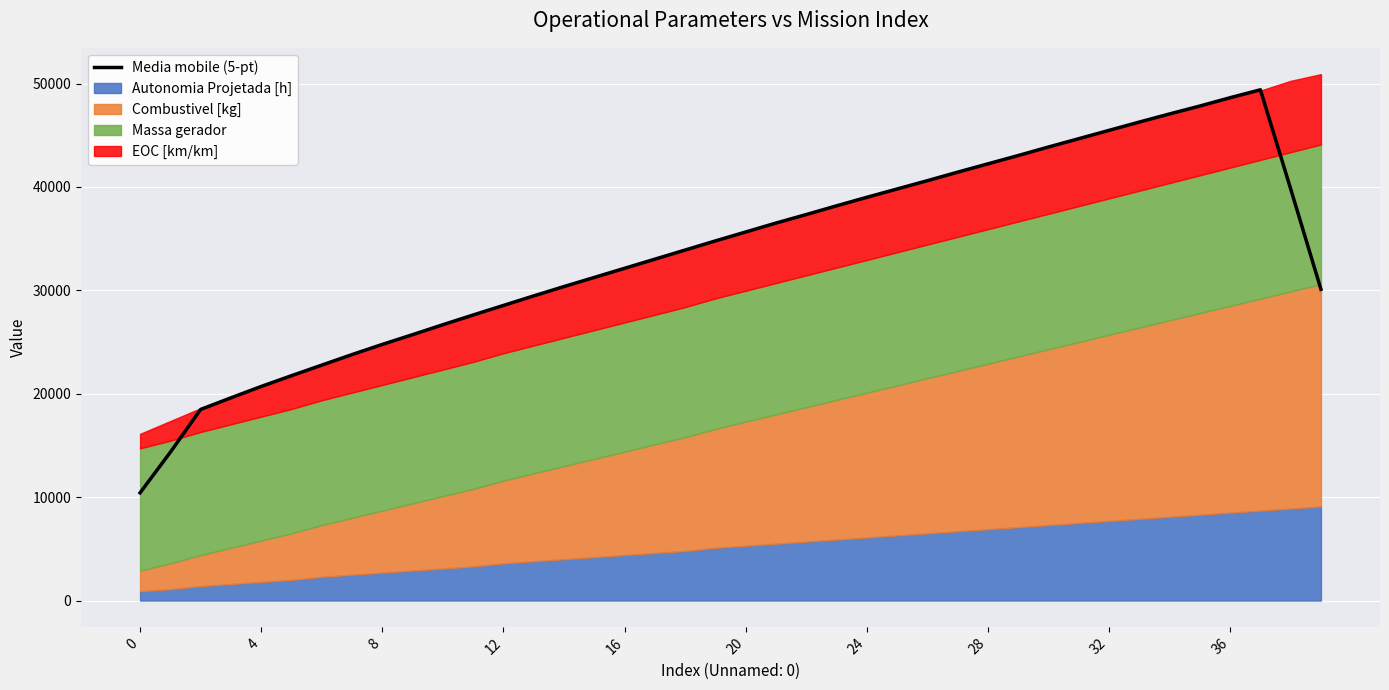

What is the change in value from 11 to 36?

+21012.6